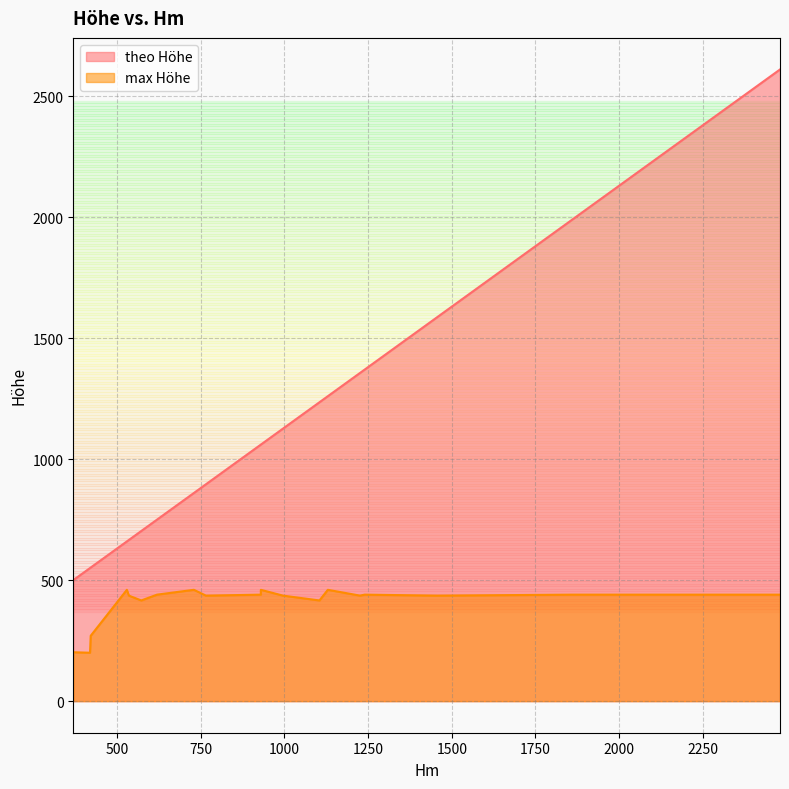

At how many categories does at least one series exceed 1540?

4